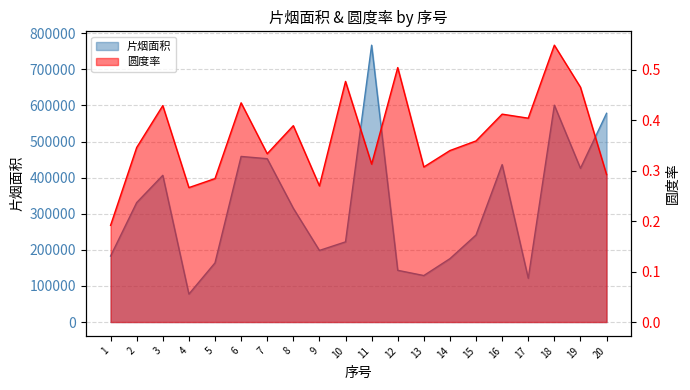

In 圆度率, how many points are lower than both neighbors (excluding endpoints)?

6